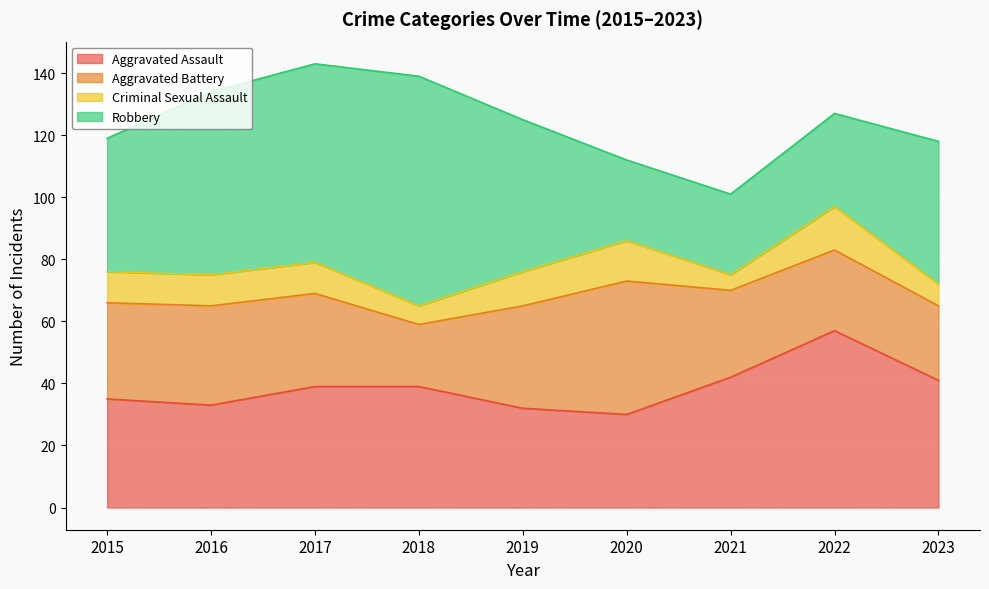

What is the approximate value of Aggravated Battery at 2023?

24